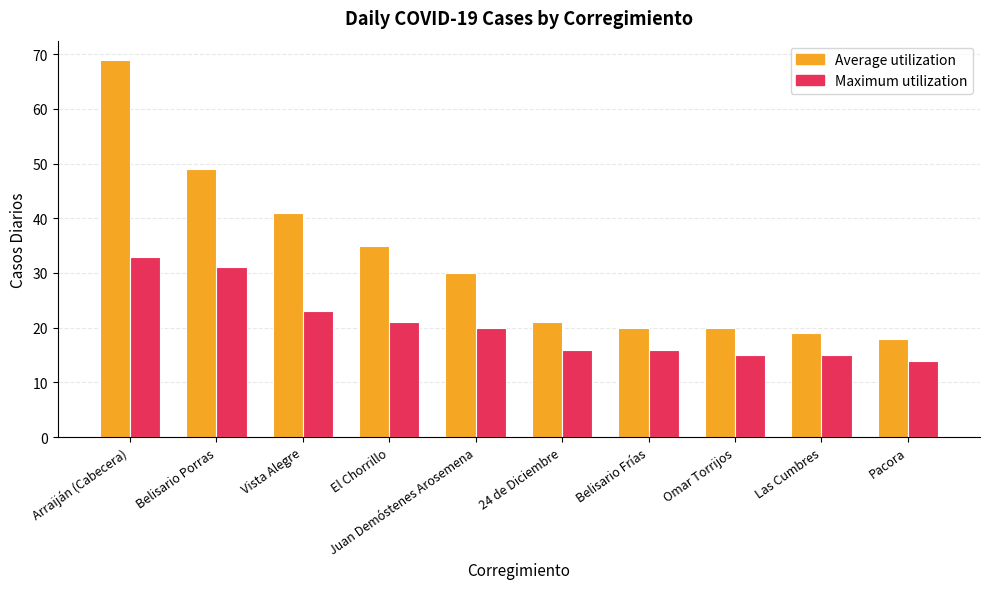

Are the bars grouped side by side (vs. stacked)?

Yes